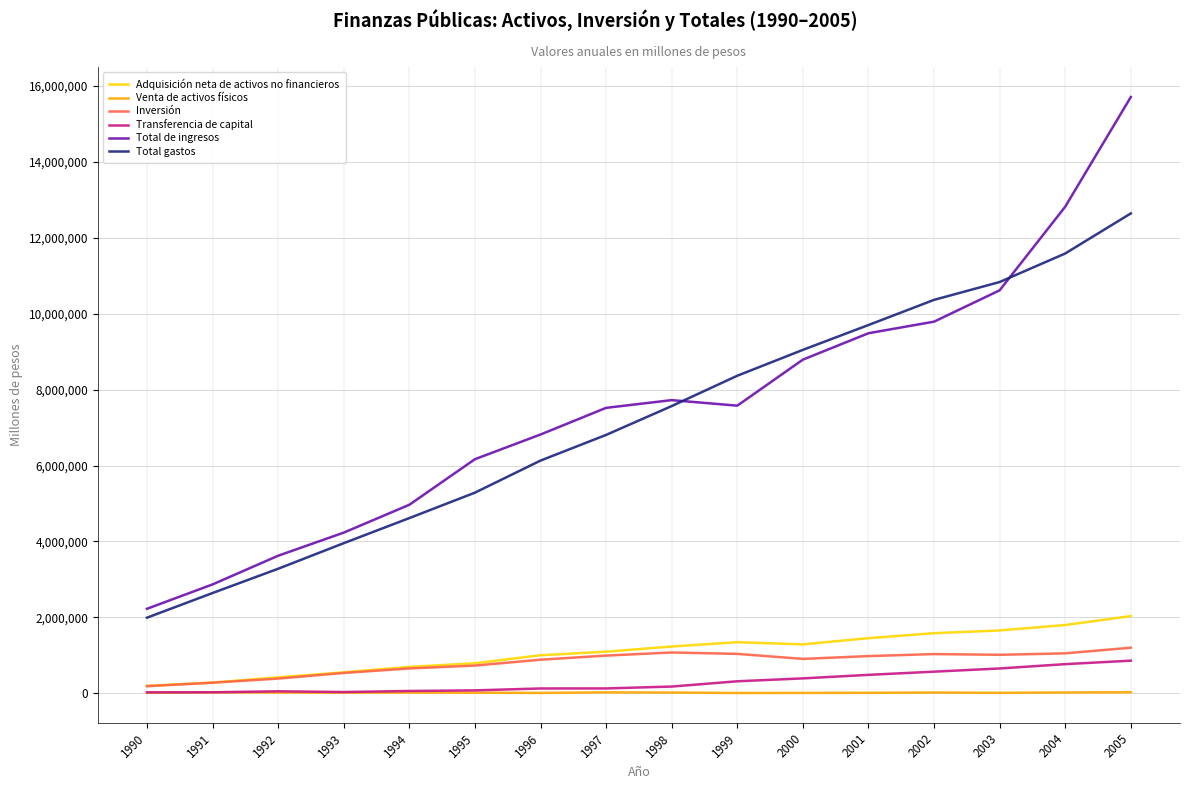

What is the maximum value shown in the chart?

15707432